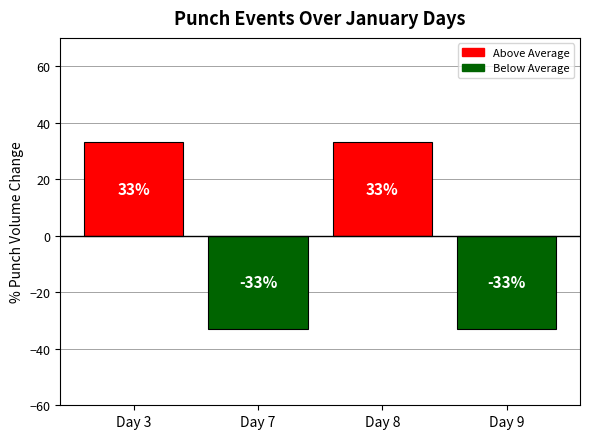

What is the greatest value displayed?

33